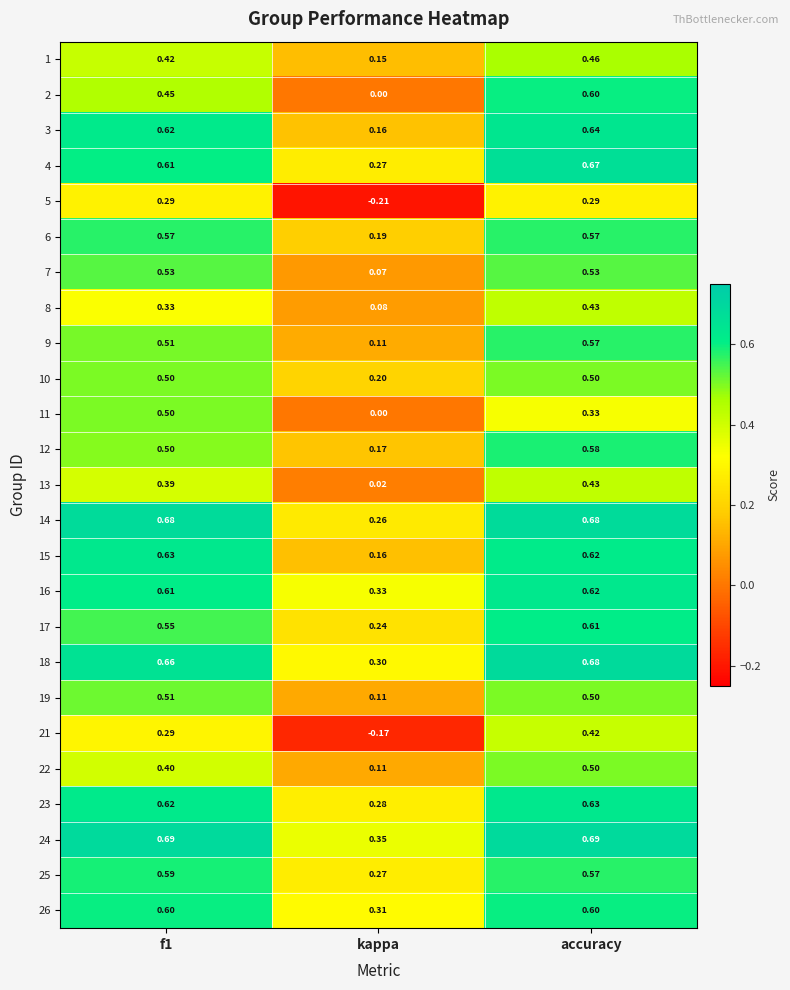

At which label is 15 closest to 0?

kappa